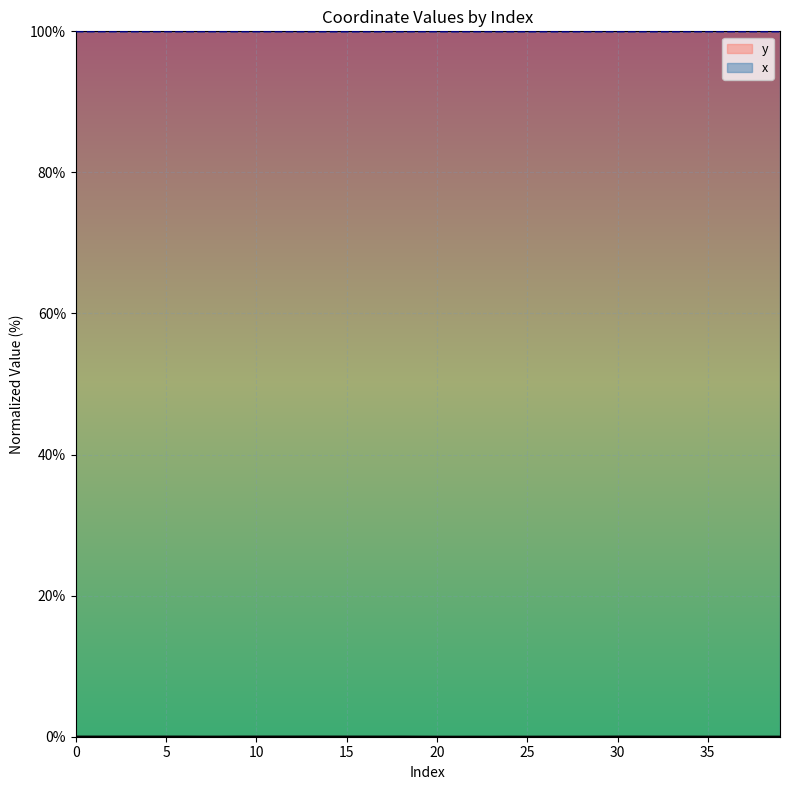

Where is the first local maximum for x?

1